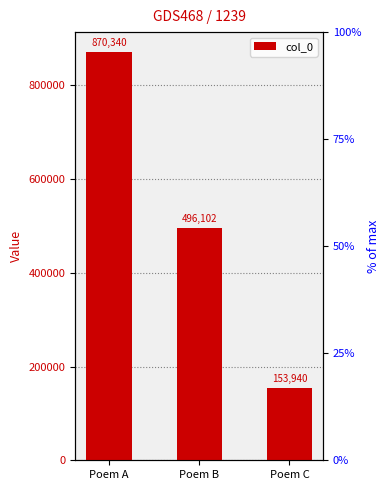

What is the sum of the values at Poem A and Poem B?

1366442